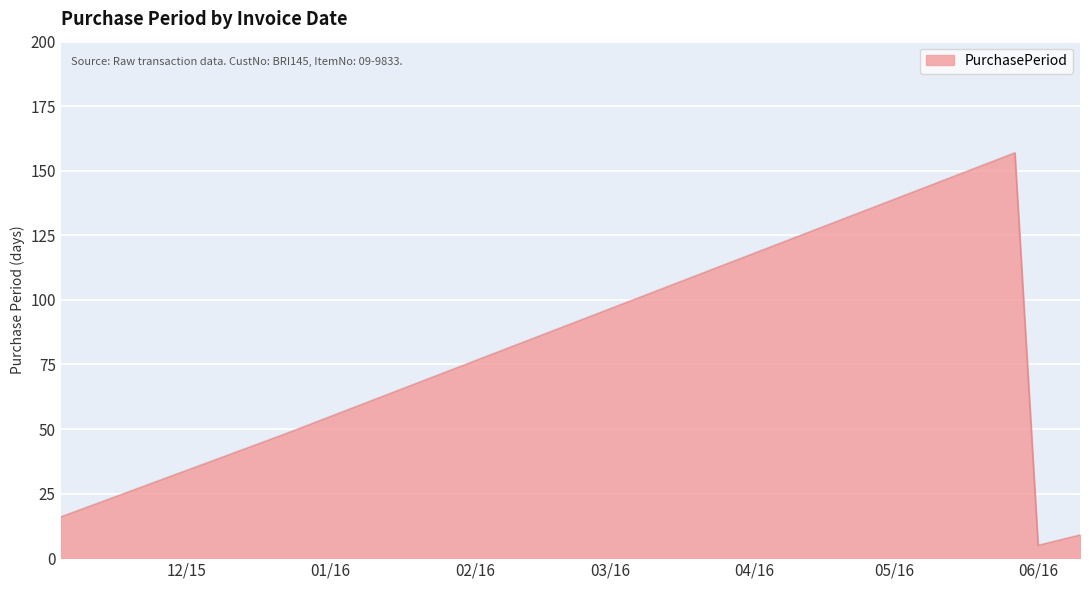

Reading left to right, what are all the values shown in this chart?

16	48	157	5	9